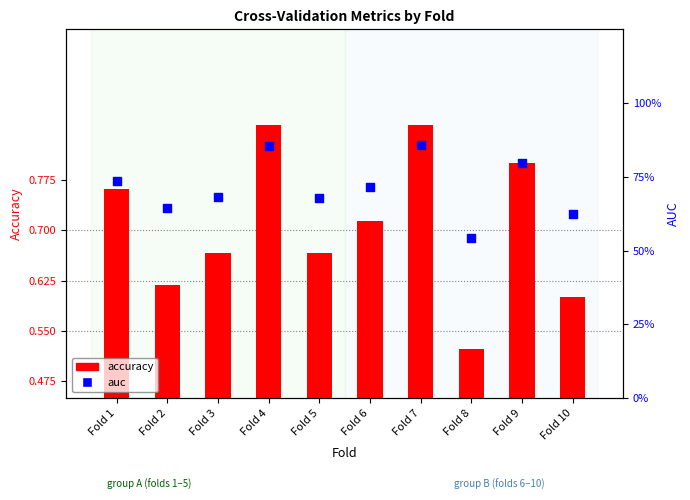

At how many categories does at least one series exceed 0?

10